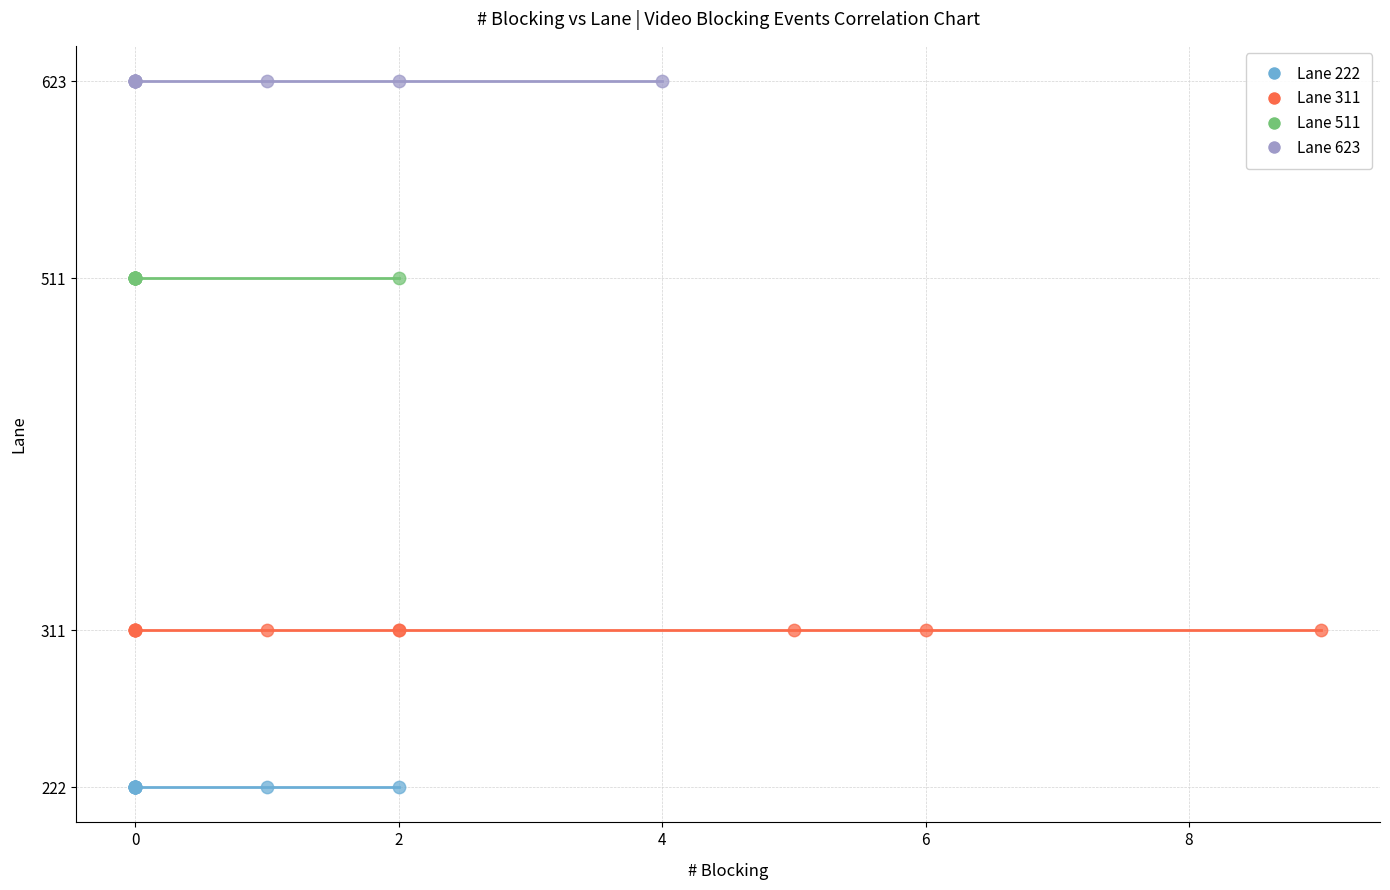

Which series reaches the maximum Y coordinate?

Lane 623